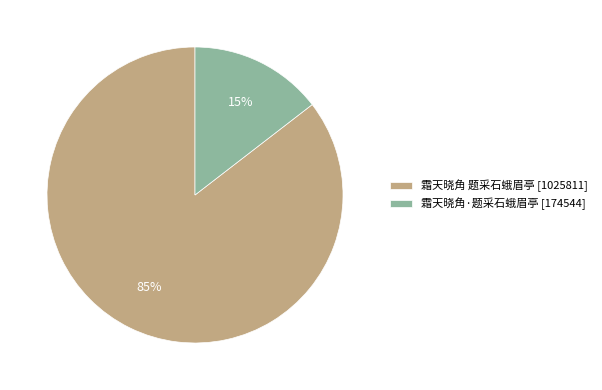

Which category has the smallest portion of the pie?

霜天晓角·题采石蛾眉亭